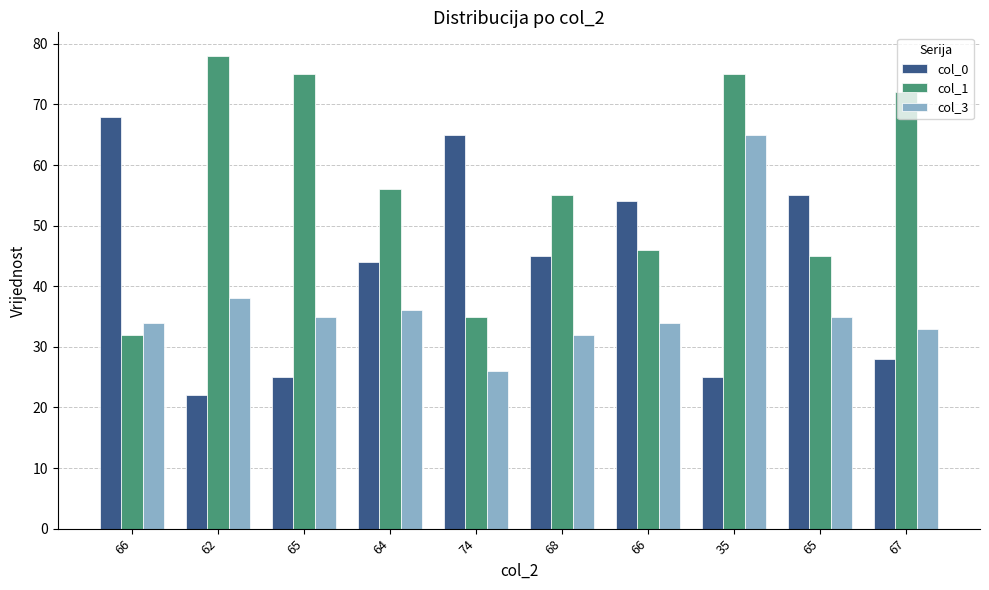

What are all the series names shown in the legend?

col_0, col_1, col_3